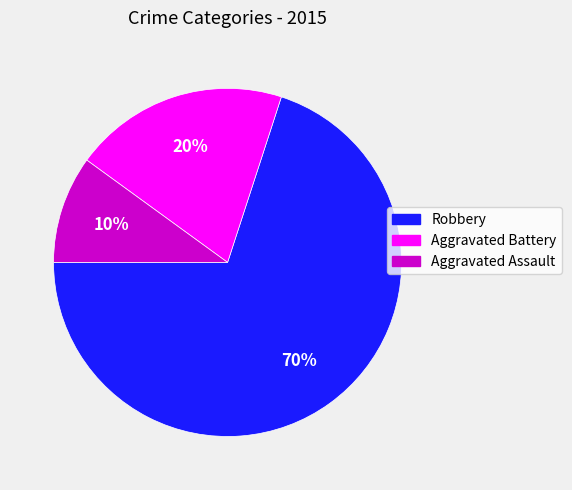

Does Robbery represent more than half of the total?

Yes